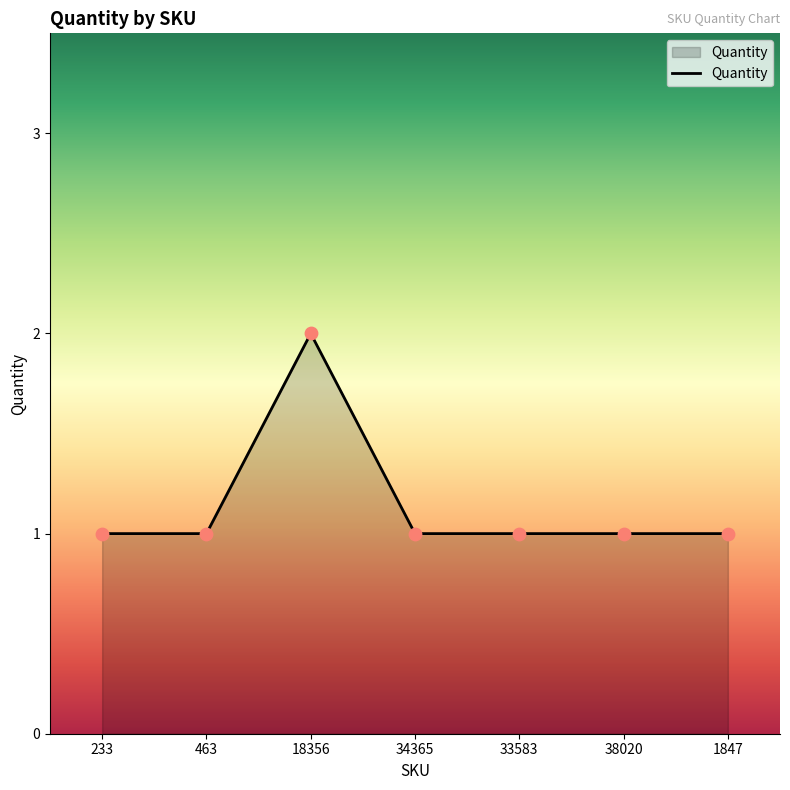

What is the ratio of the value at 34365 to the value at 1847?

1.0